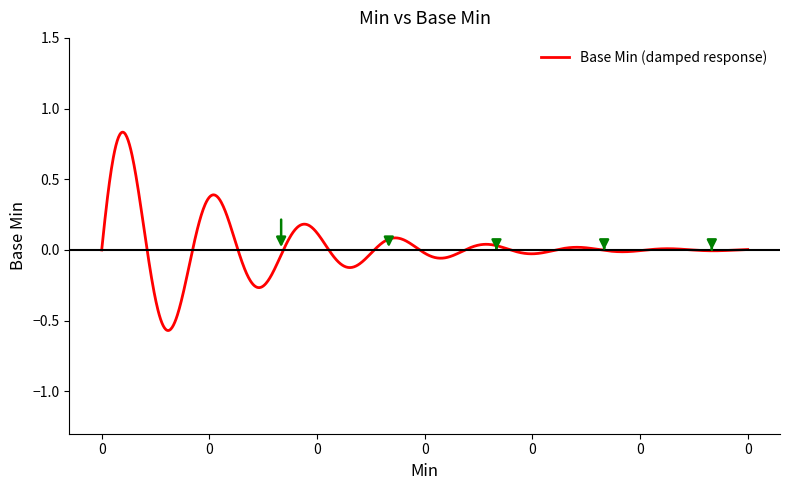

What is the difference between the maximum and minimum values?

1.4